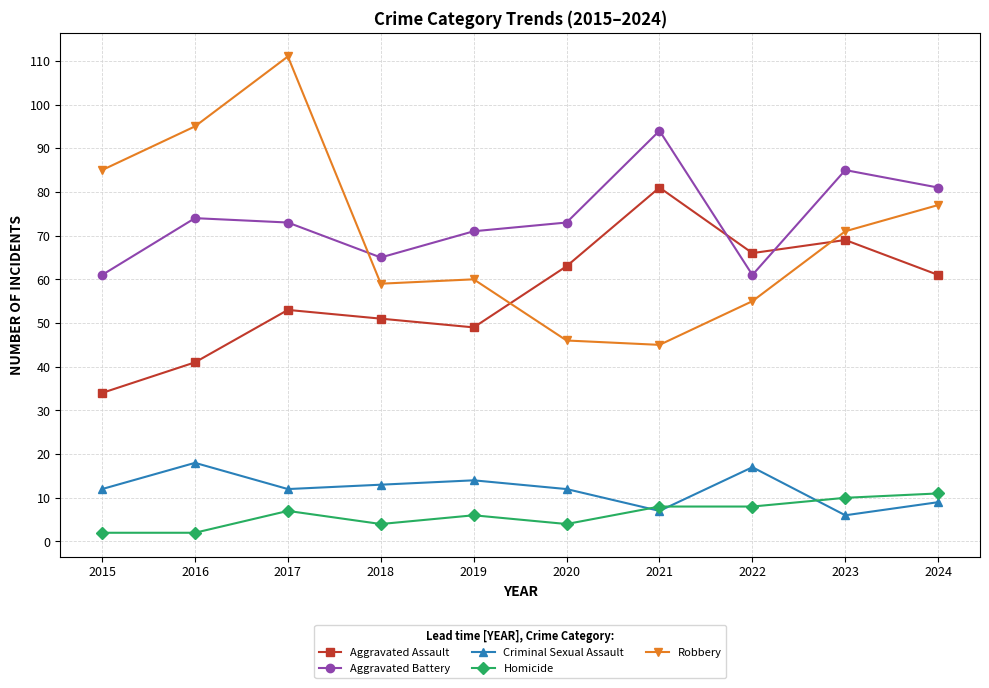

At which category is the sum across all series the highest?

2017